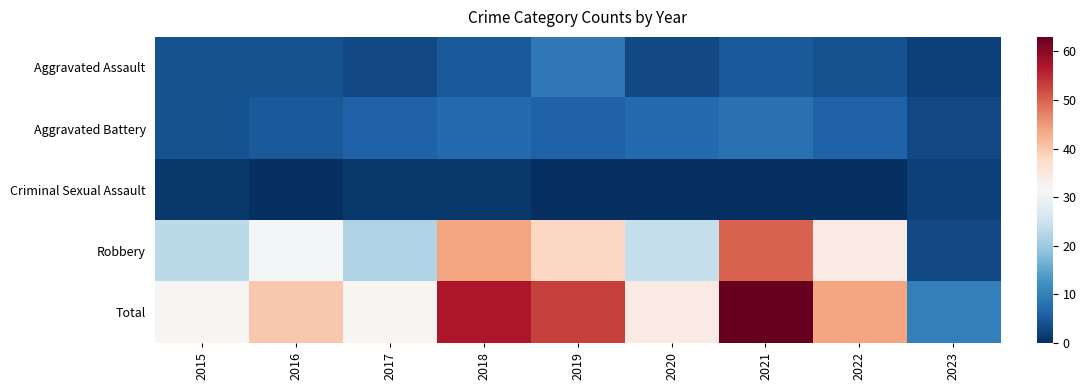

Reading left to right, transcribe all the data shown in this chart.

Aggravated Assault: 2015=4	2016=4	2017=3	2018=5	2019=9	2020=3	2021=5	2022=4	2023=2
Aggravated Battery: 2015=4	2016=5	2017=6	2018=7	2019=6	2020=7	2021=8	2022=6	2023=3
Criminal Sexual Assault: 2015=1	2016=0	2017=1	2018=1	2019=0	2020=0	2021=0	2022=0	2023=2
Robbery: 2015=23	2016=31	2017=22	2018=44	2019=38	2020=24	2021=50	2022=34	2023=3
Total: 2015=32	2016=40	2017=32	2018=57	2019=53	2020=34	2021=63	2022=44	2023=10